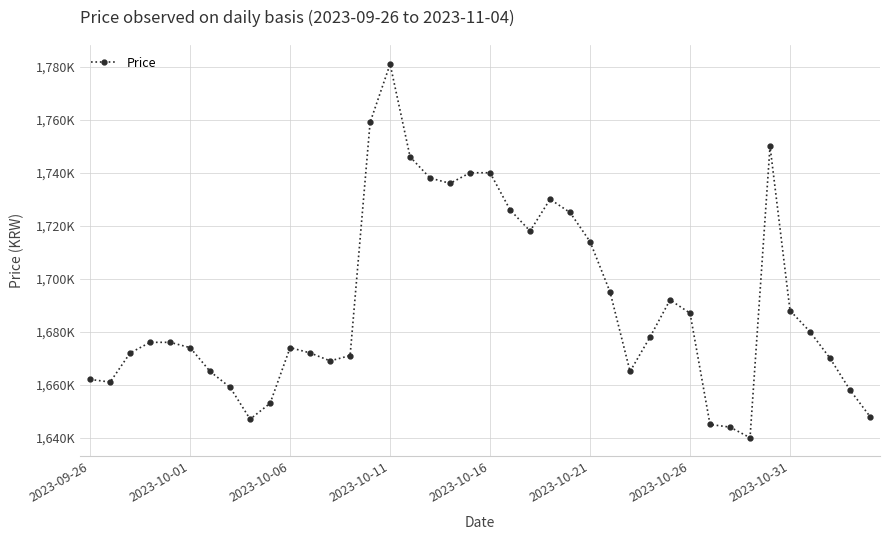

What is the label of the 1st point from the left?

2023-09-26